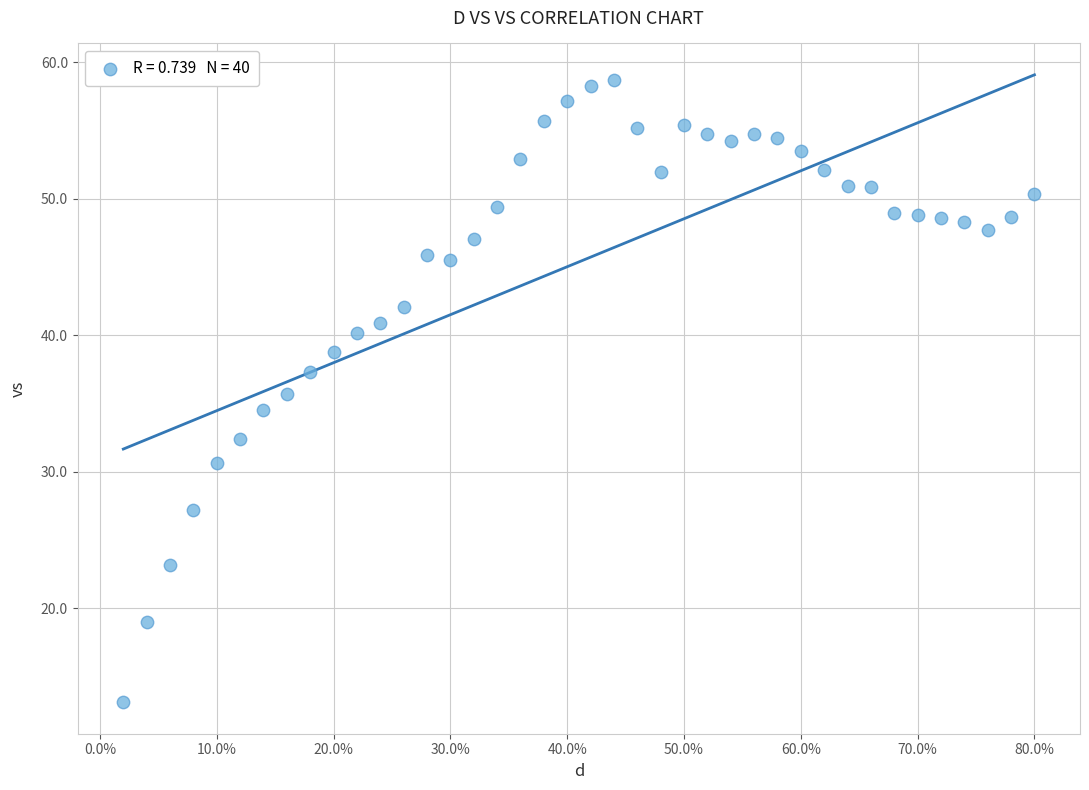

What is the range of X values (max minus min)?

0.8